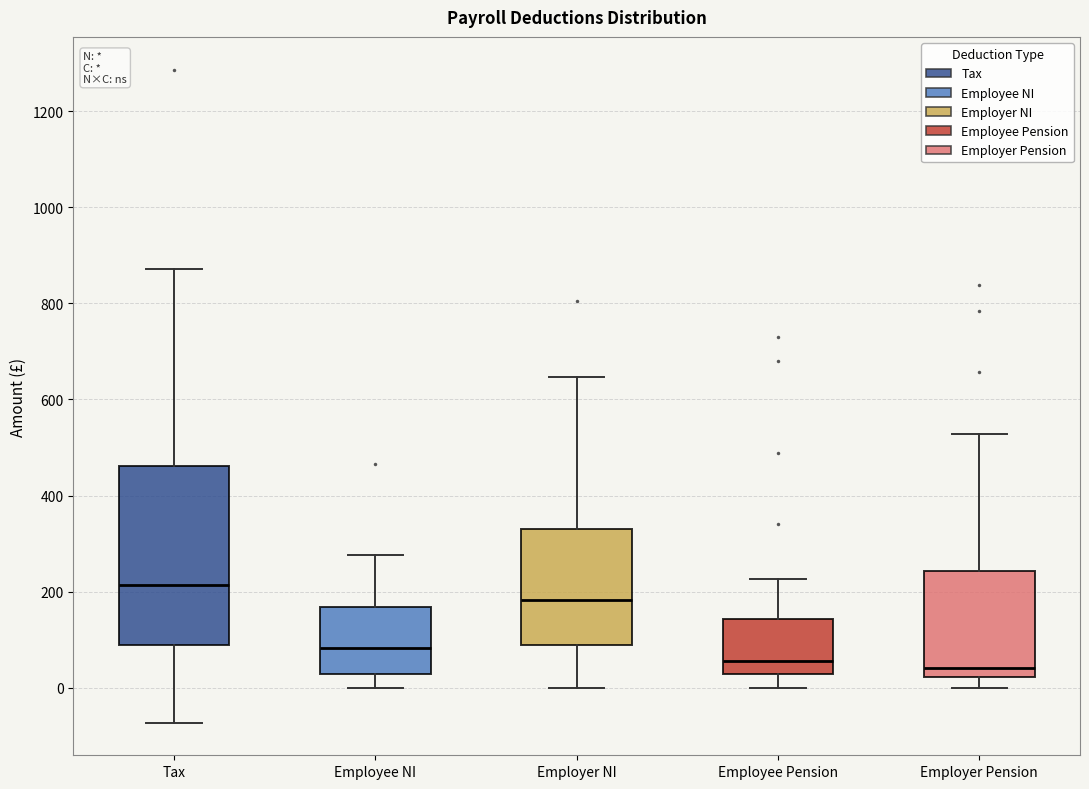

Reading left to right, read every box against the y-axis: the position of its median line, the range the box covers, and the ends of its whiskers. The values are not printed on the chart, so give them approximately, as read against the axis.

Tax: median 220, box 80 to 460, whiskers -80 to 880
Employee NI: median 80, box 20 to 160, whiskers 0 to 280
Employer NI: median 180, box 80 to 340, whiskers 0 to 640
Employee Pension: median 60, box 20 to 140, whiskers 0 to 220
Employer Pension: median 40, box 20 to 240, whiskers 0 to 520